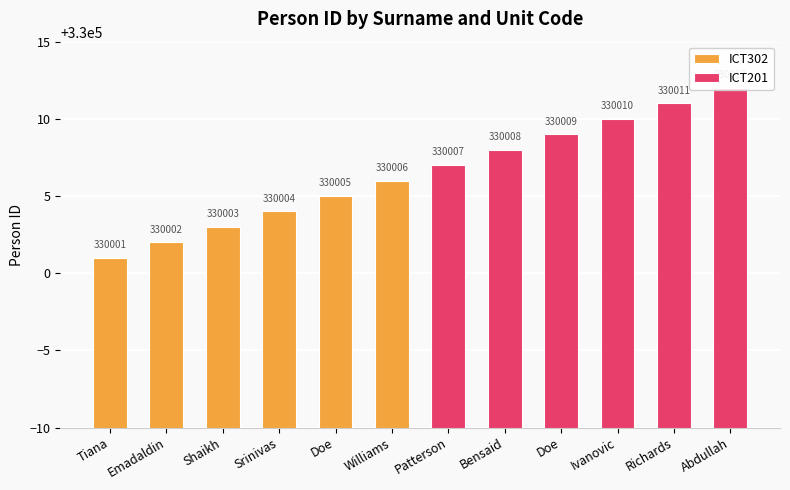

List the series in order of their overall mean, lowest first.

ICT302, ICT201